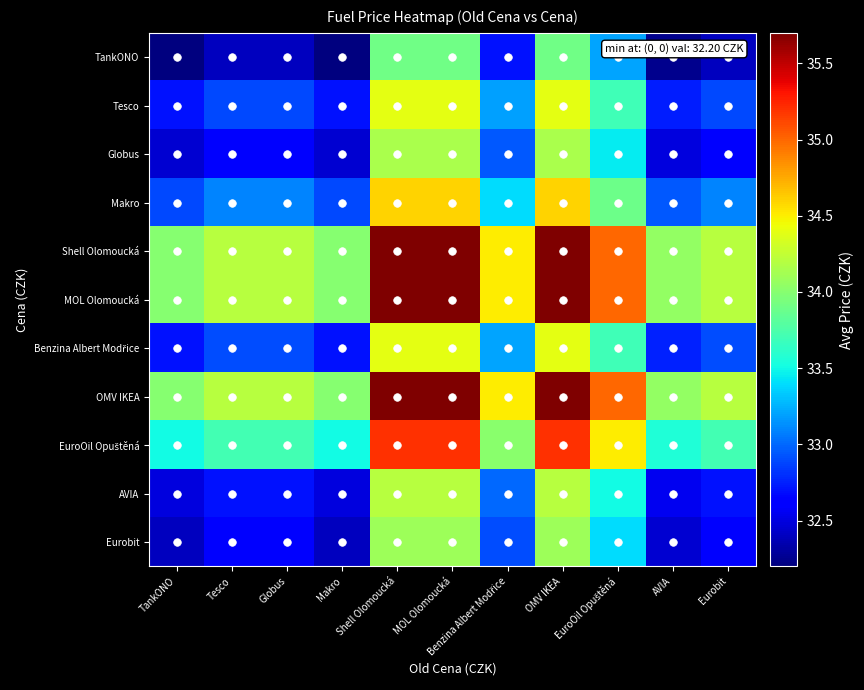

List the series in order of their peak value, lowest first.

TankONO, Eurobit, Globus, AVIA, Tesco, Benzina Albert Modřice, Makro, EuroOil Opuštěná, Shell Olomoucká, MOL Olomoucká, OMV IKEA